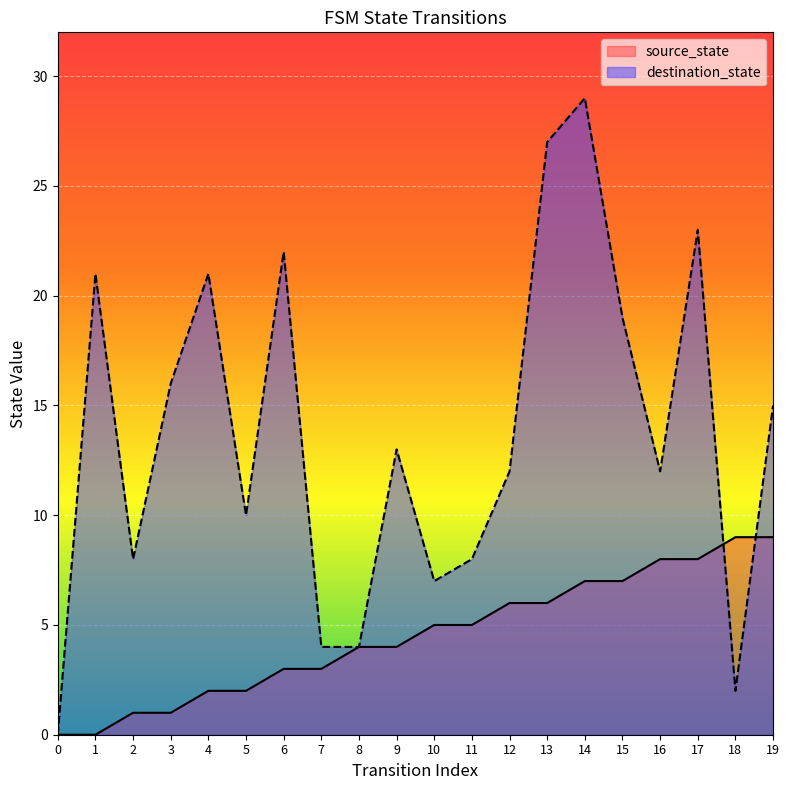

How many interior local valleys does the destination_state series have?

5